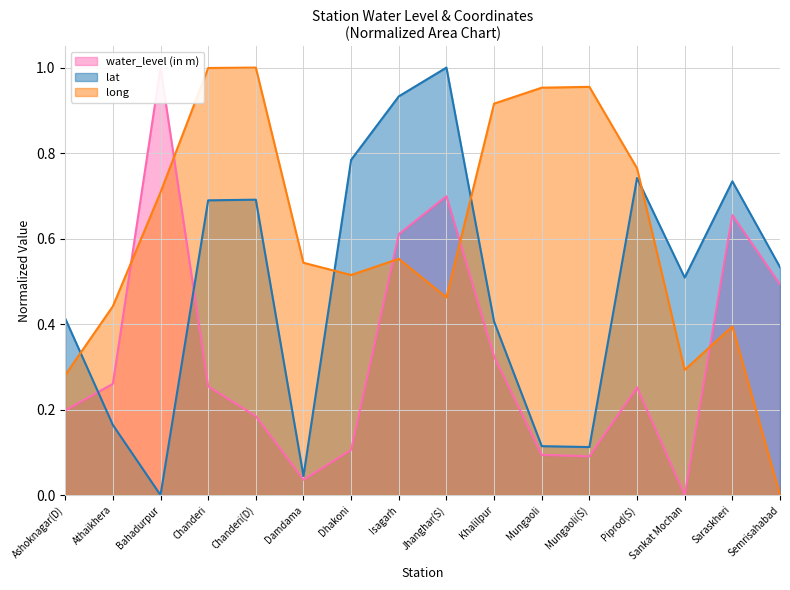

How many data points in water_level (in m) are above 0?

15